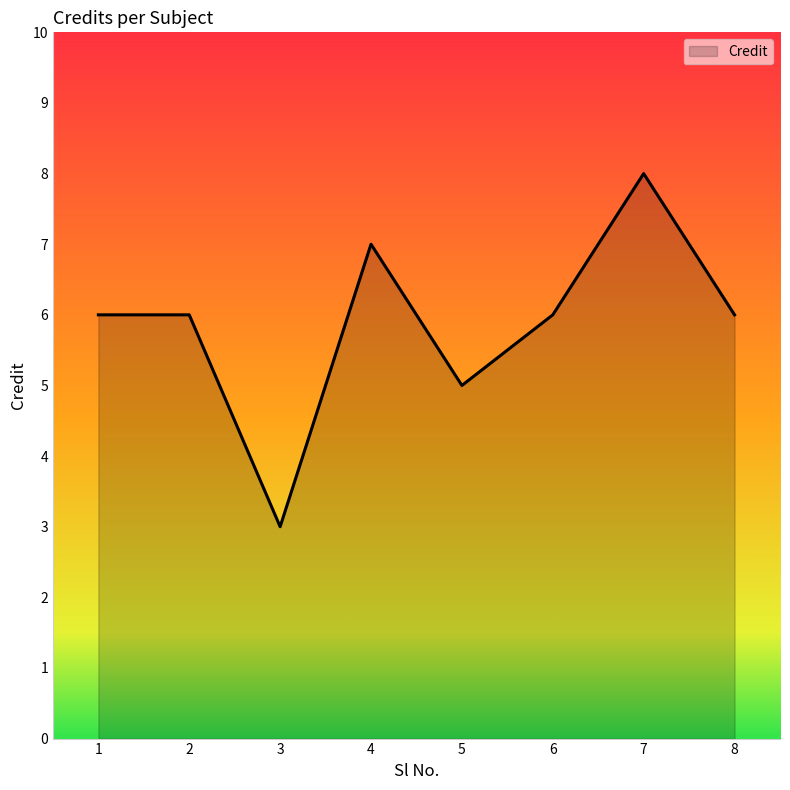

What is the difference between the maximum and minimum values?

5